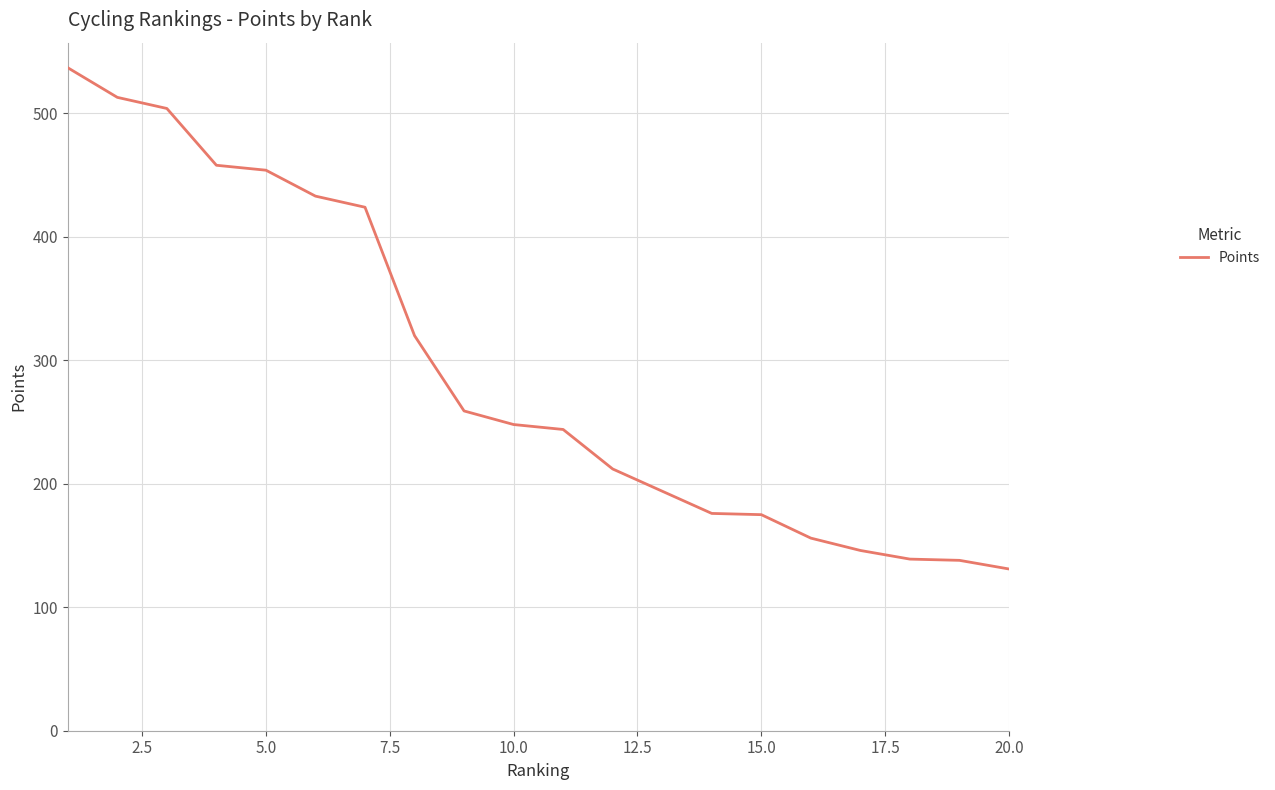

What is the difference between the maximum and minimum values?

406